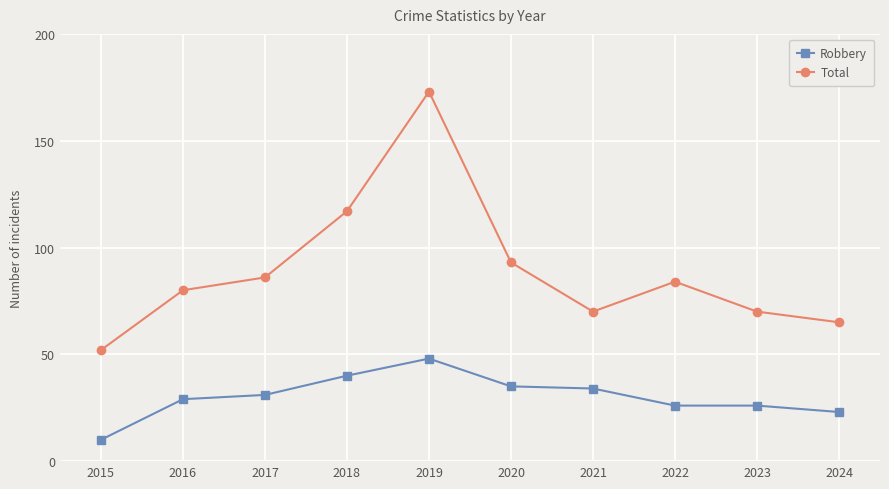

At how many categories does at least one series exceed 67?

8